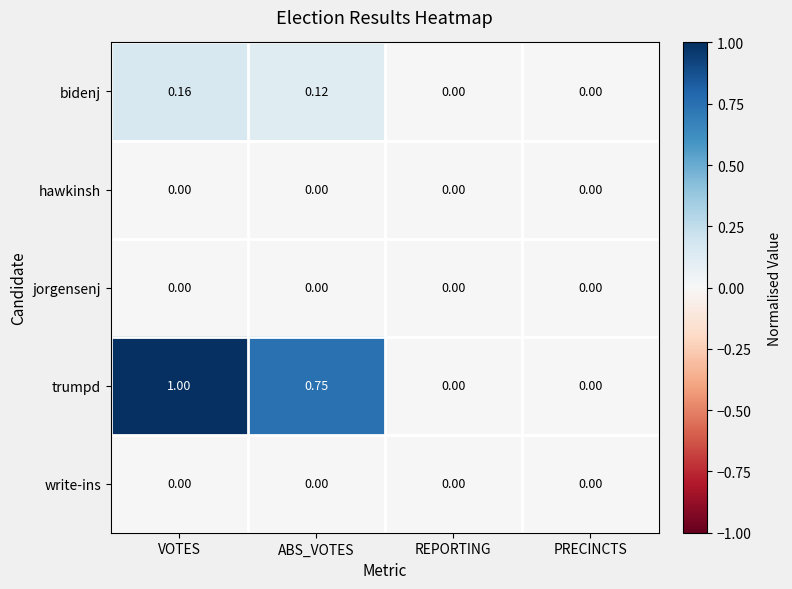

Which series has the largest total across all categories?

trumpd